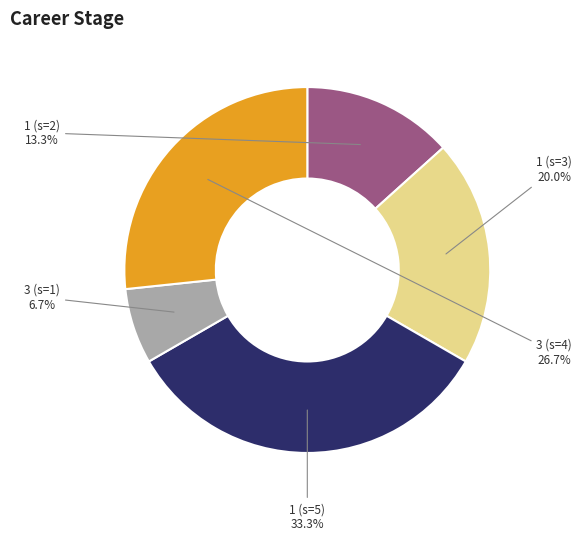

Is there any slice that represents more than half of the pie?

No